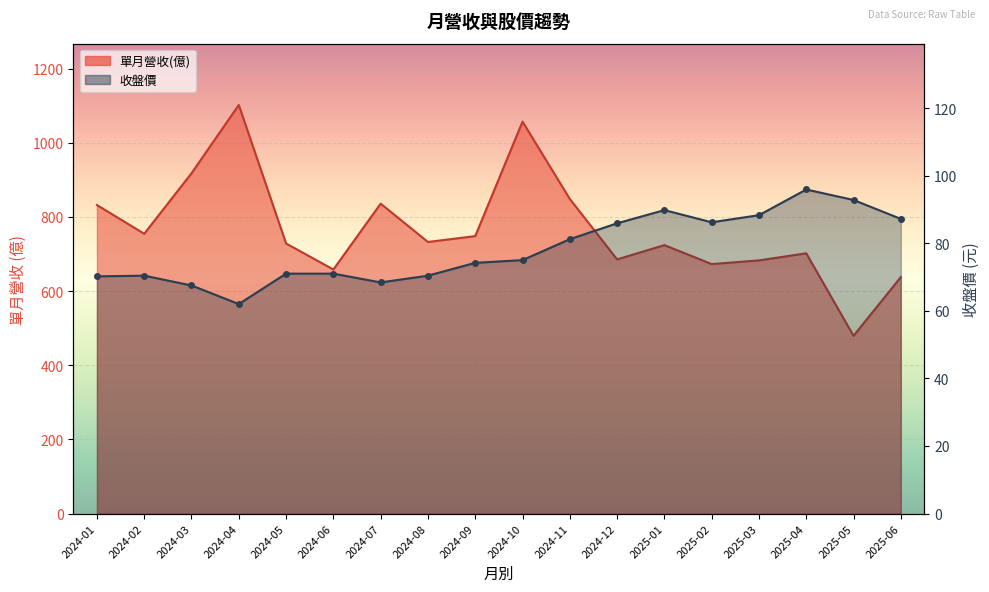

Reading left to right, transcribe all the data shown in this chart.

單月營收(億): 2024-01=832.1	2024-02=754.6	2024-03=917.8	2024-04=1102.0	2024-05=728.4	2024-06=658.3	2024-07=835.8	2024-08=732.5	2024-09=748.3	2024-10=1057.0	2024-11=848.5	2024-12=685.5	2025-01=724.0	2025-02=672.9	2025-03=682.8	2025-04=701.9	2025-05=479.4	2025-06=637.7
收盤價: 2024-01=70.2	2024-02=70.4	2024-03=67.5	2024-04=62.0	2024-05=71.0	2024-06=71.0	2024-07=68.4	2024-08=70.4	2024-09=74.2	2024-10=75.0	2024-11=81.2	2024-12=85.9	2025-01=89.8	2025-02=86.2	2025-03=88.3	2025-04=95.9	2025-05=92.8	2025-06=87.2